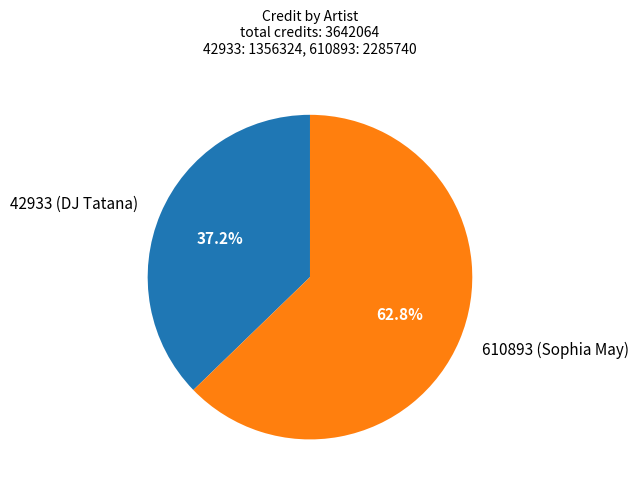

Which category has the smallest portion of the pie?

42933 (DJ Tatana)